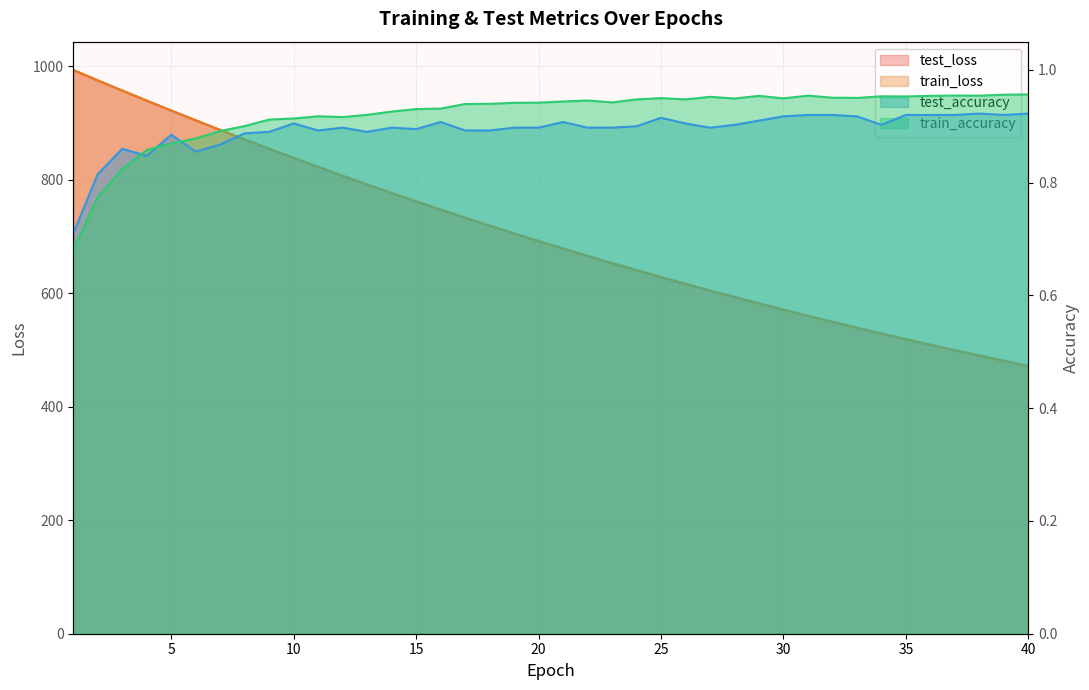

Between 20 and 28, which series saw the biggest shift?

test_loss